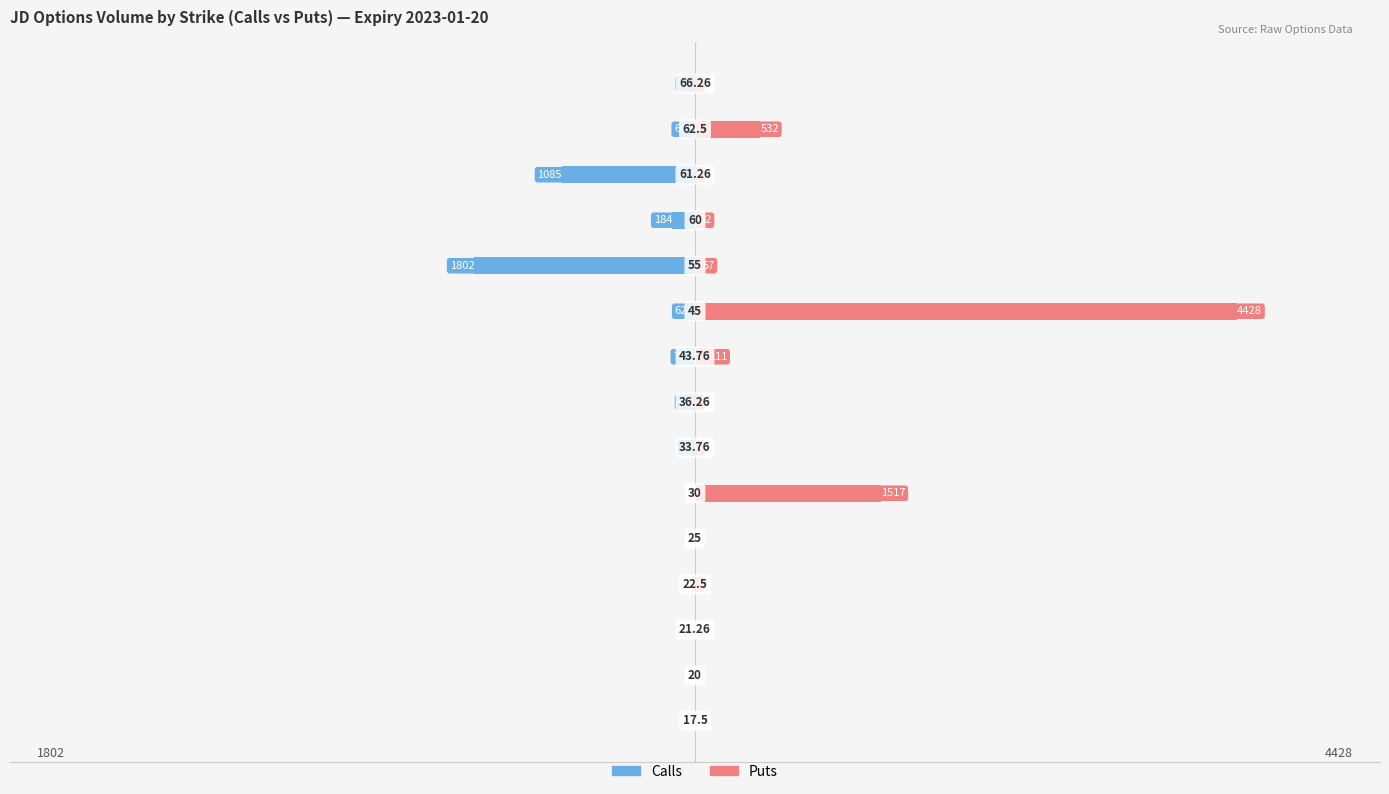

At how many categories does at least one series exceed 1807?

1